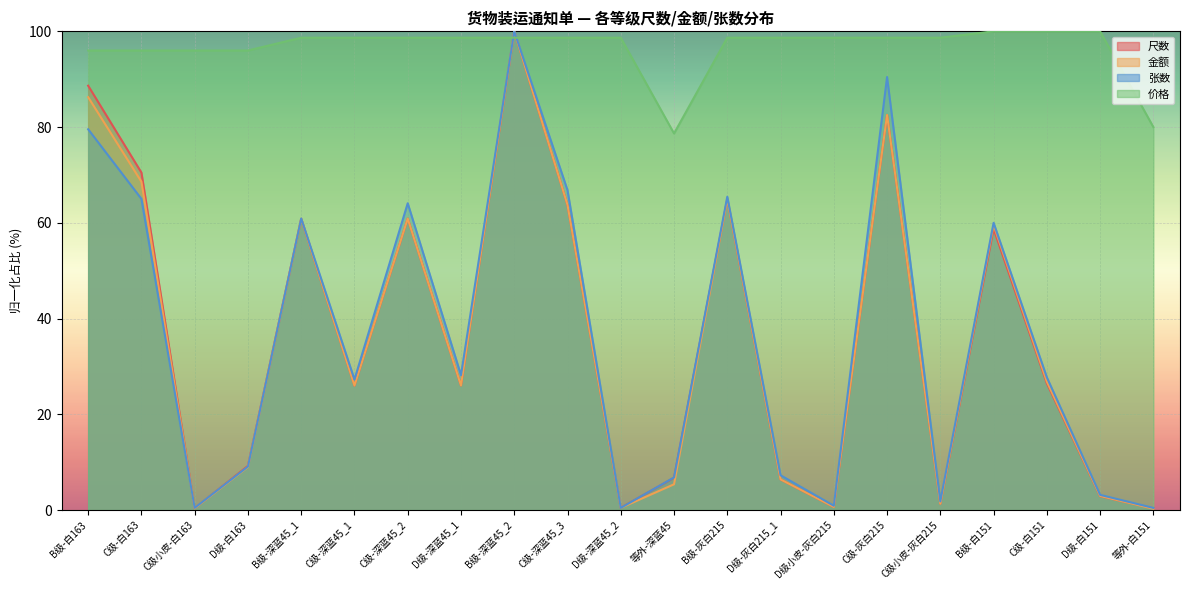

What is the label of the 11th point from the left?

D级-深蓝45_2